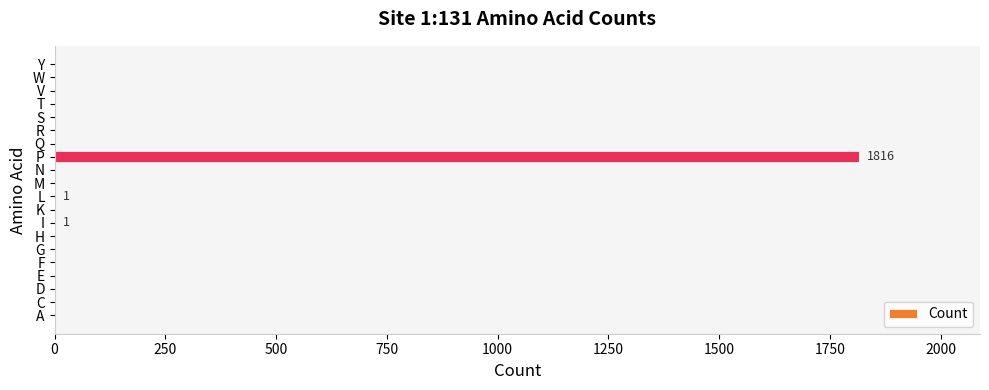

What is the sum of all values?

1818